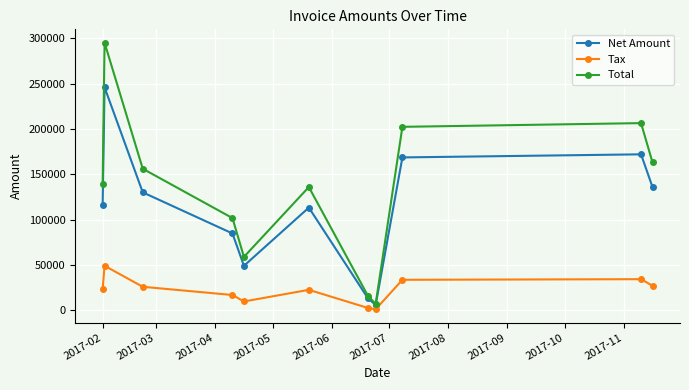

What is the maximum value for Tax?

49223.6